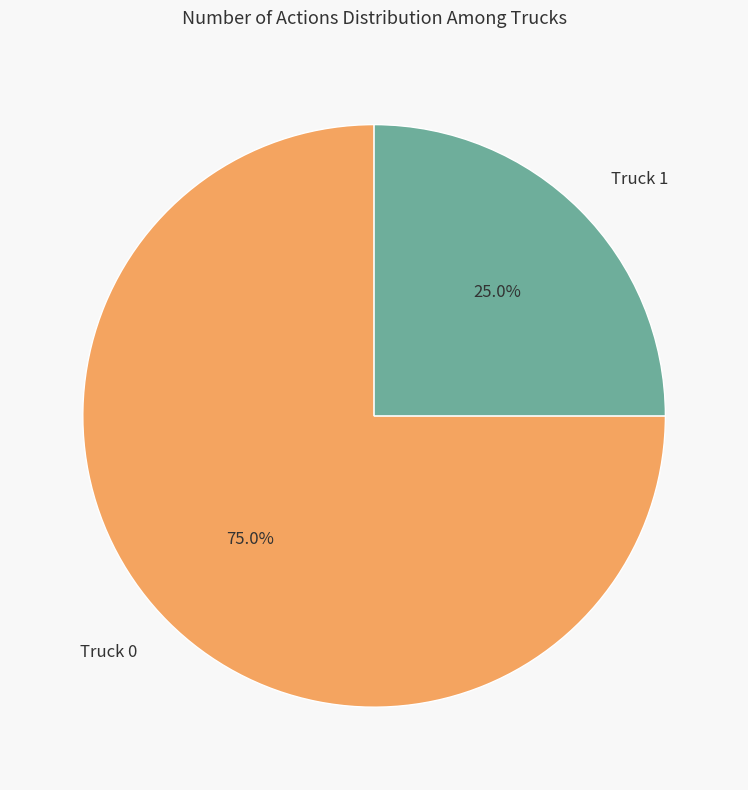

What is the ratio of the value at Truck 1 to the value at Truck 0?

0.3